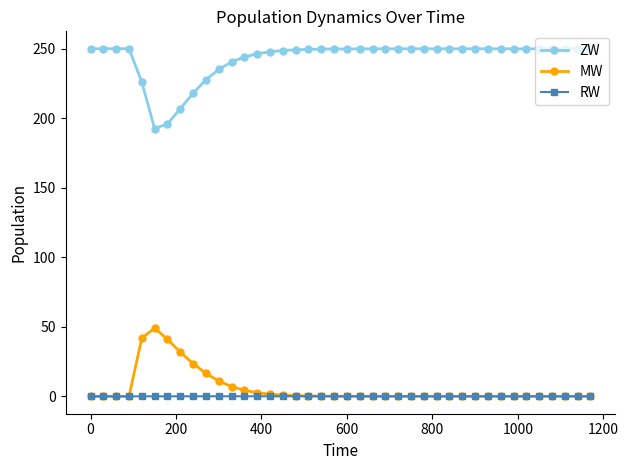

Which series has the largest total across all categories?

ZW